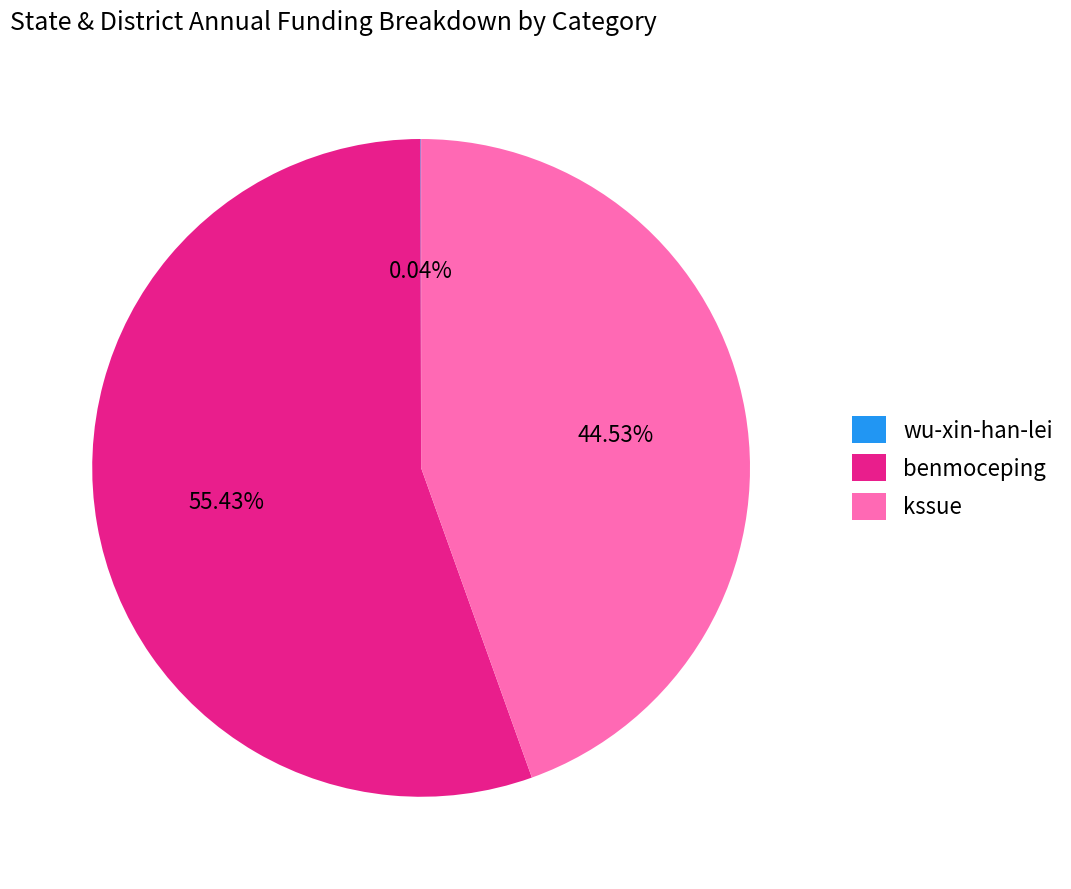

Is there a majority slice in this chart?

Yes